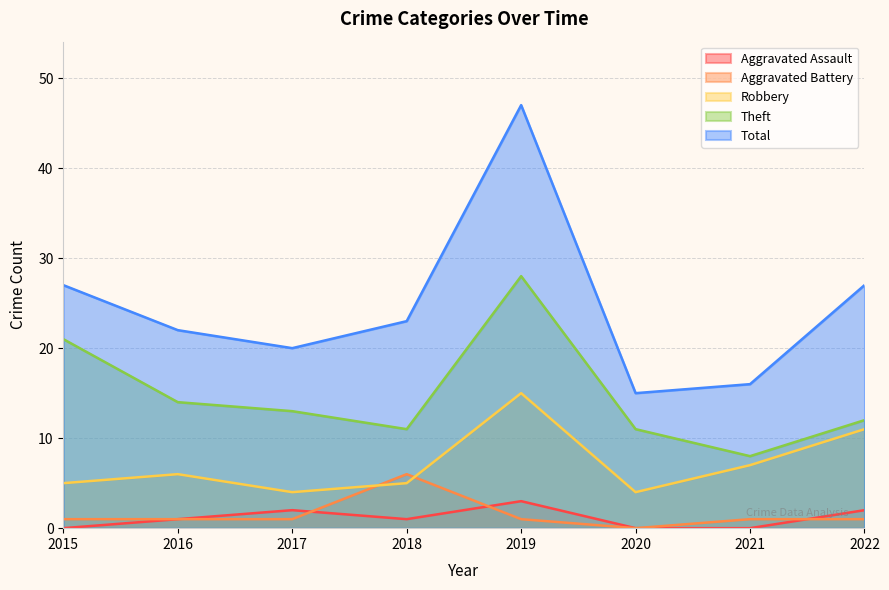

Where does the Aggravated Assault series first go above 1?

2017